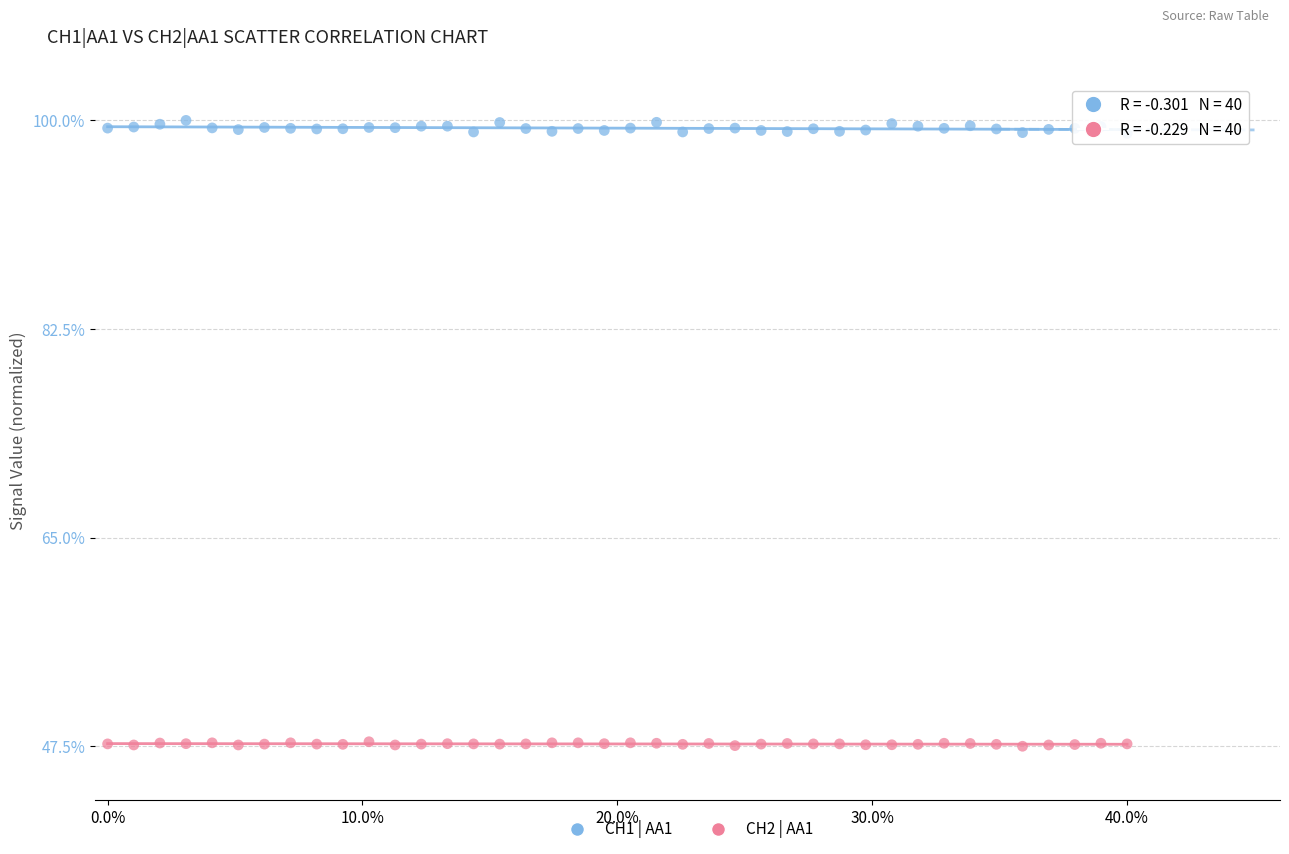

What is the X range (max minus min) for the scatter plot?

0.4